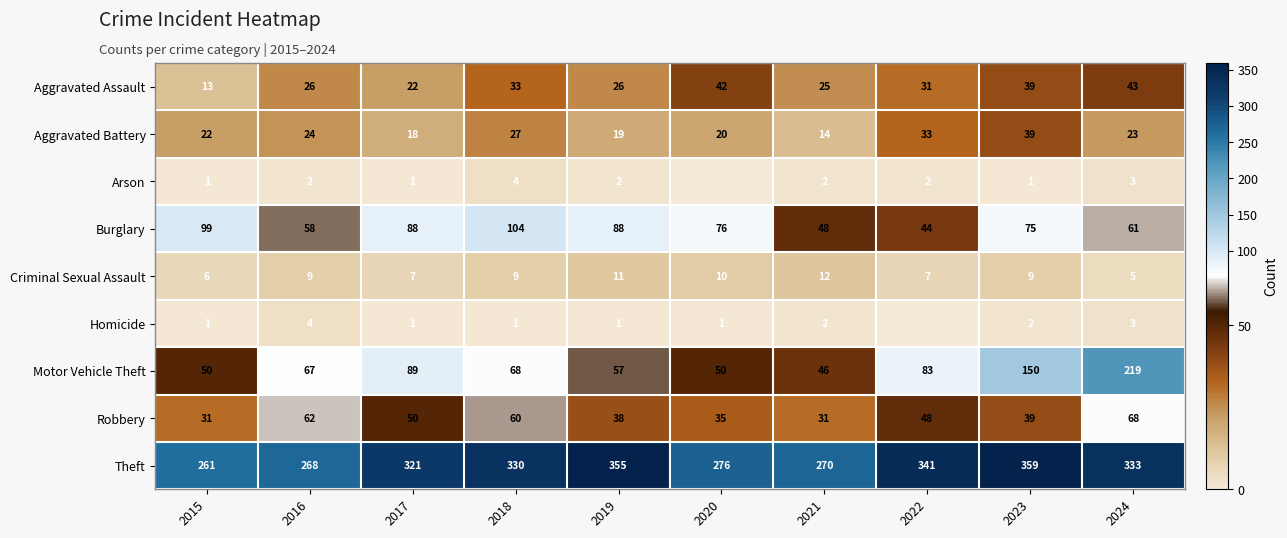

What is the greatest value displayed?

359